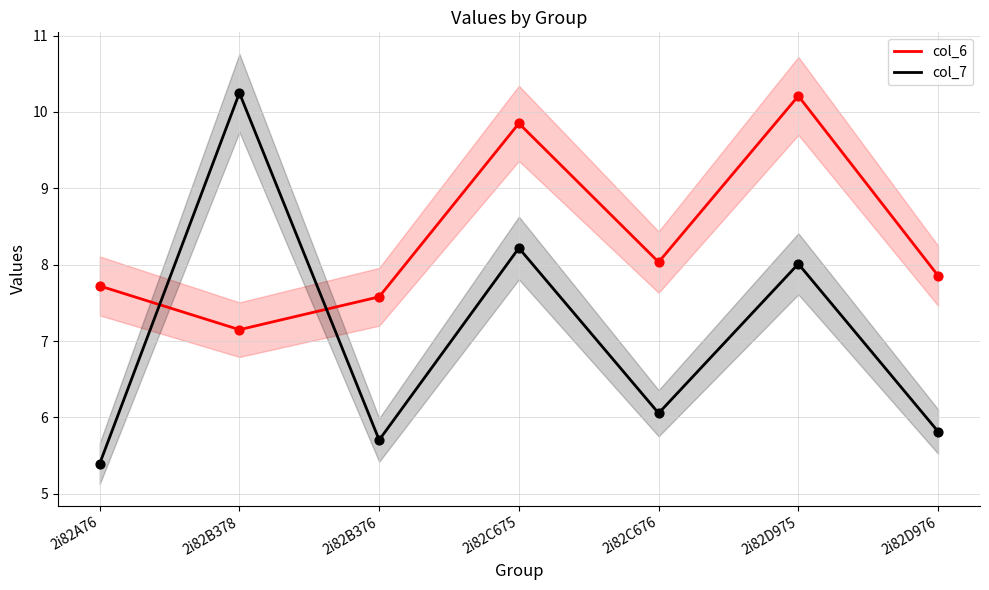

What is the total value across all series at 2i82C676?

14.1